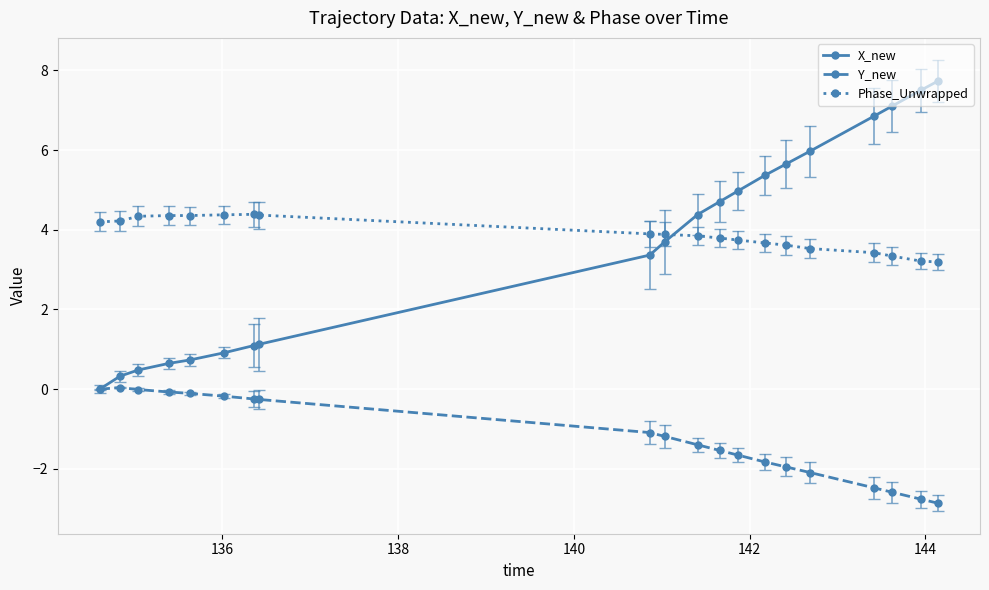

Which series has the widest spread of values?

X_new